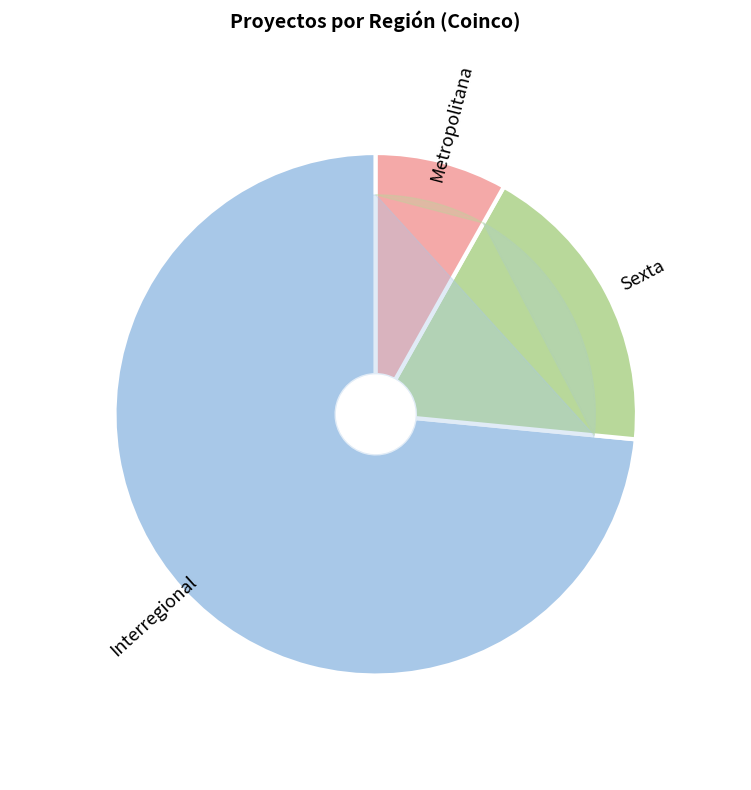

What is the majority slice?

Interregional